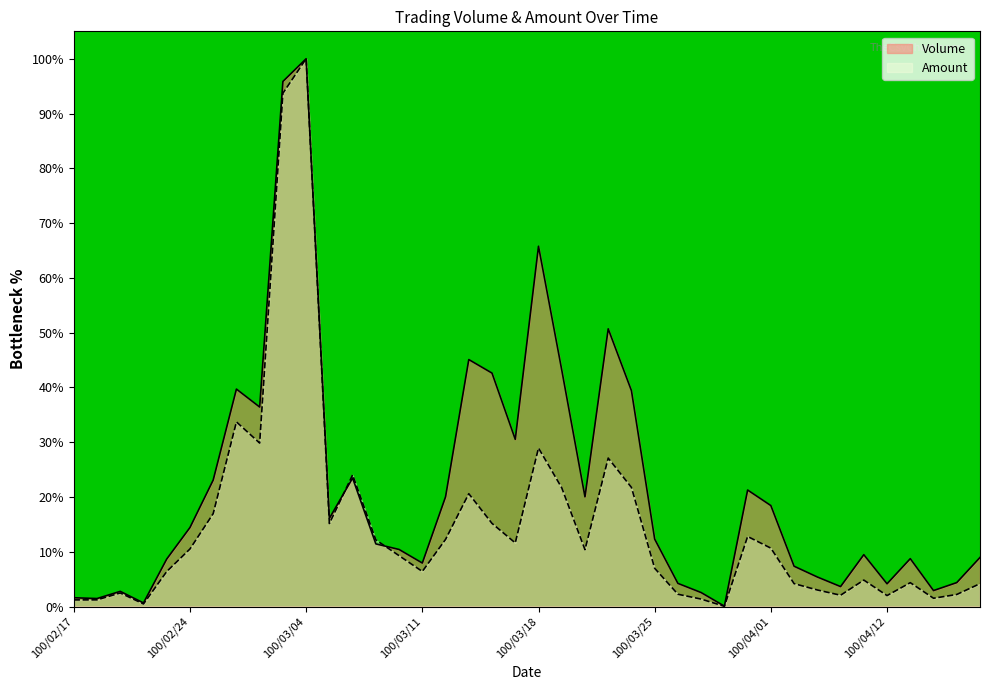

Where is Volume nearest to the value 50?

100/03/23